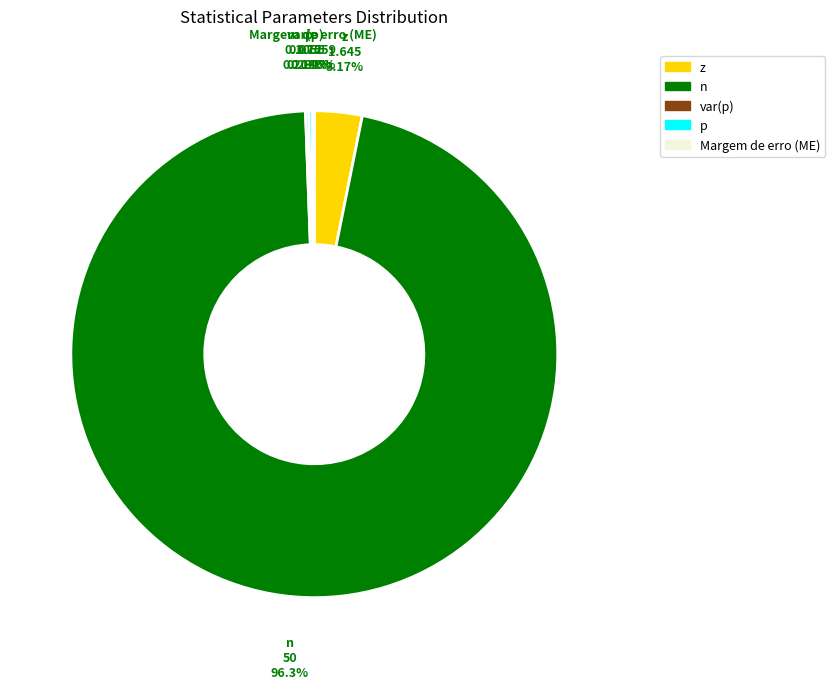

What is the majority slice?

n